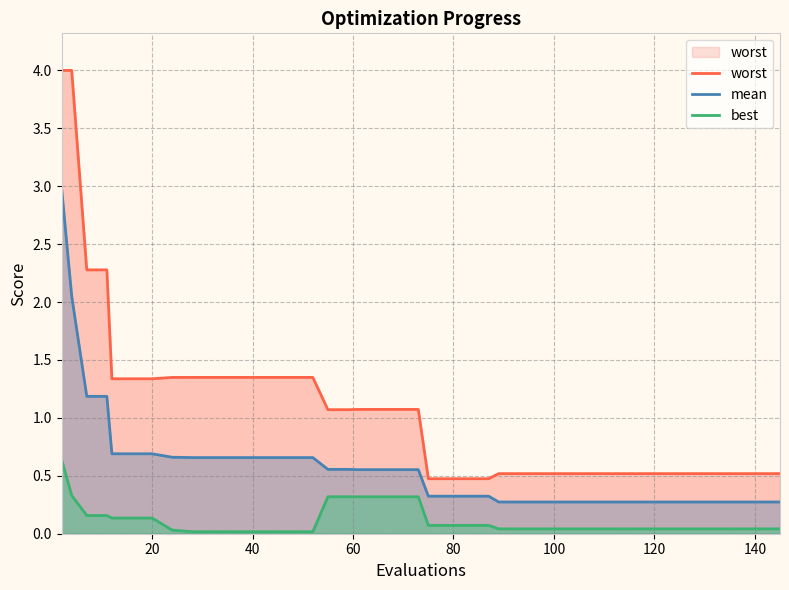

What is the highest value of the worst series?

4.0